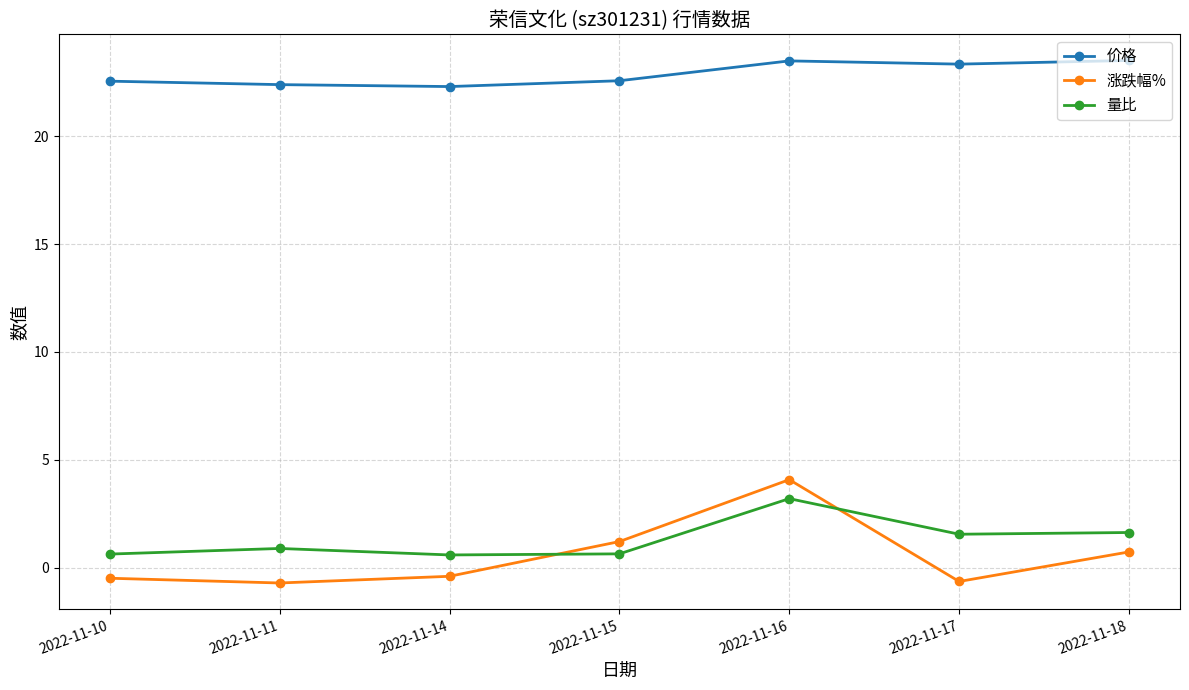

At which category does 涨跌幅% reach its first local peak?

2022-11-16